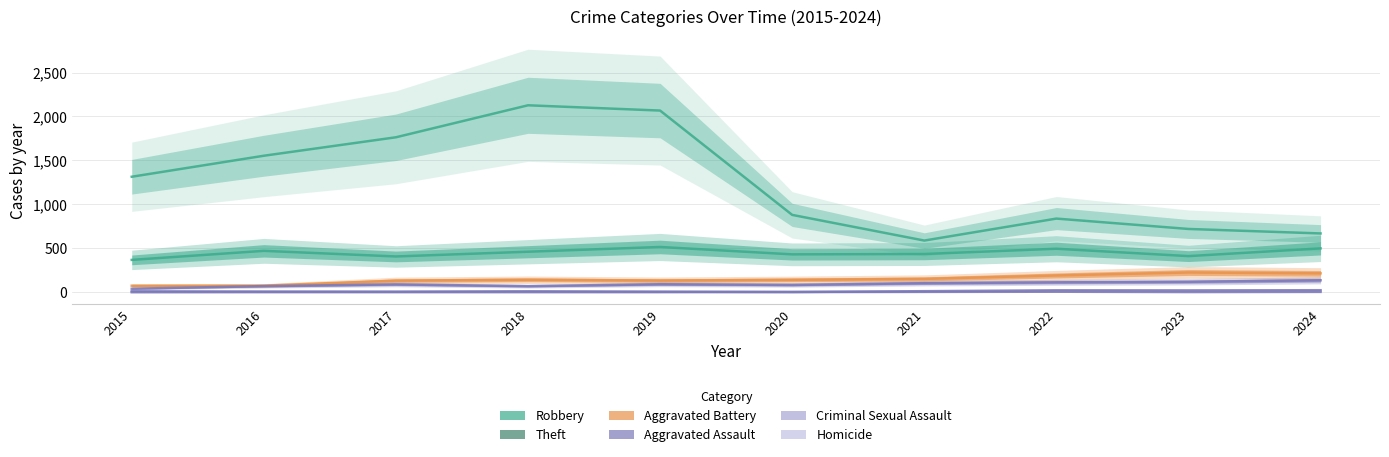

What is the value of the Criminal Sexual Assault point at the 6th from the left?

3